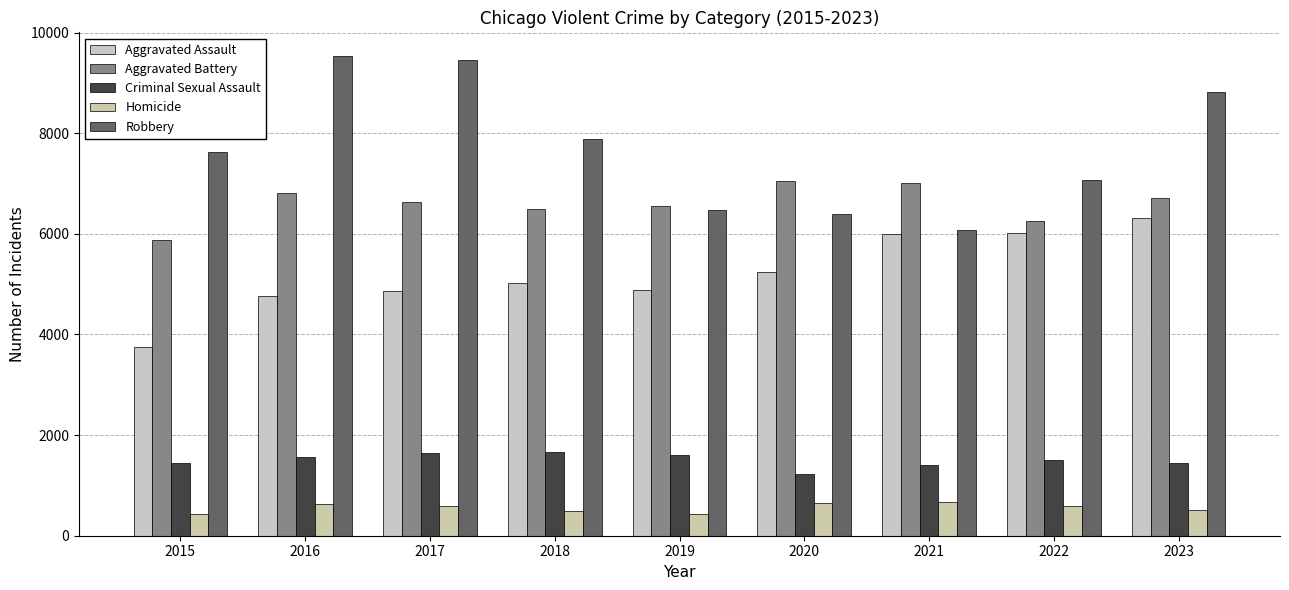

The value of Robbery at 2020 is 10527. True or false?

False